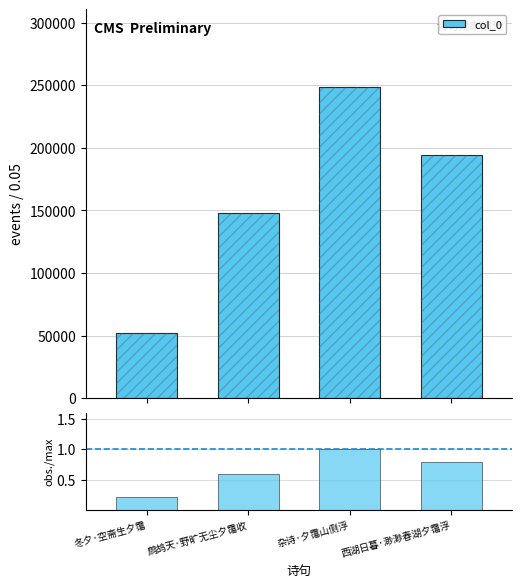

What is the difference between the second highest and minimum values in the obs./max series?

0.6